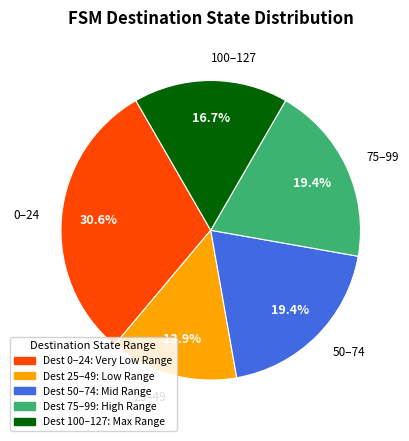

Is there a majority slice in this chart?

No